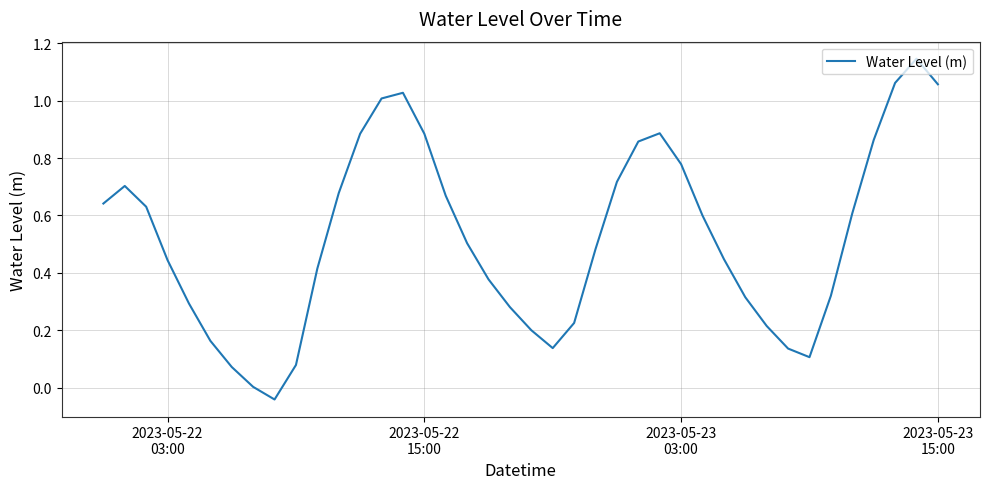

What is the difference between the maximum and minimum values?

1.2